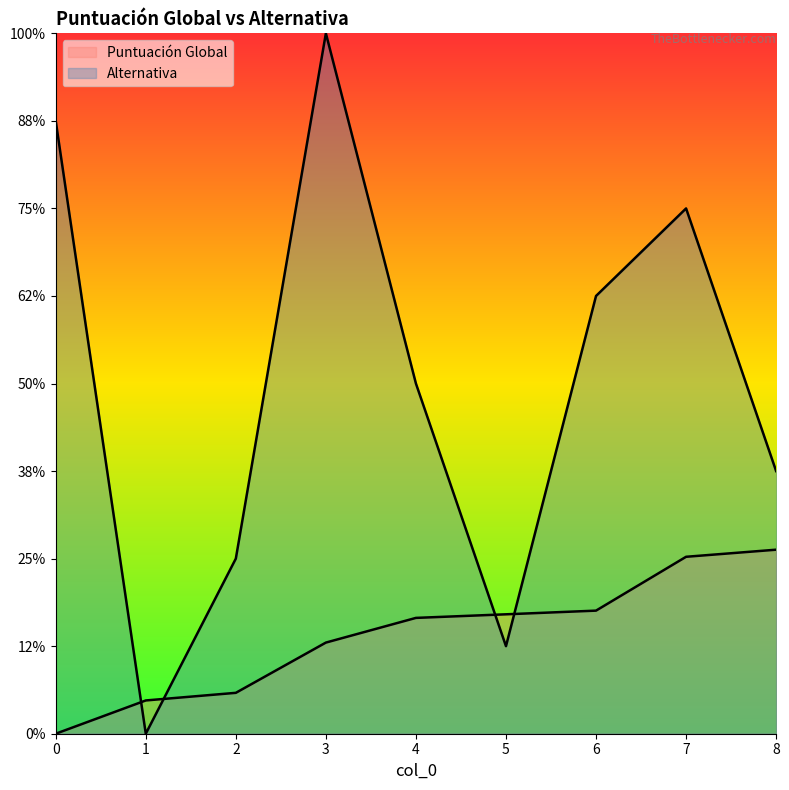

How many intersections are there between Alternativa and Puntuación Global?

4